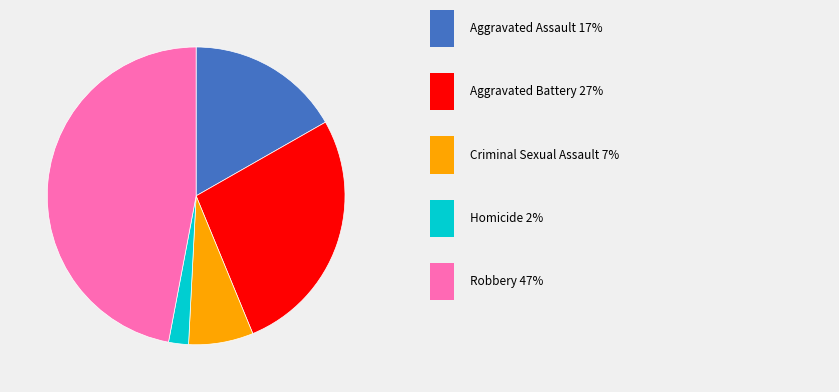

Is there a majority slice in this chart?

No